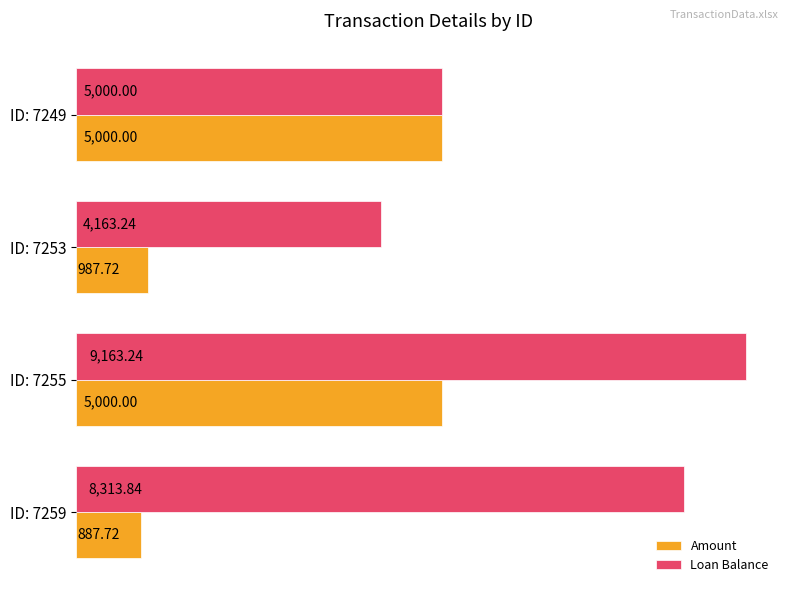

Rank the categories by Loan Balance value from highest to lowest.

ID: 7255, ID: 7259, ID: 7249, ID: 7253